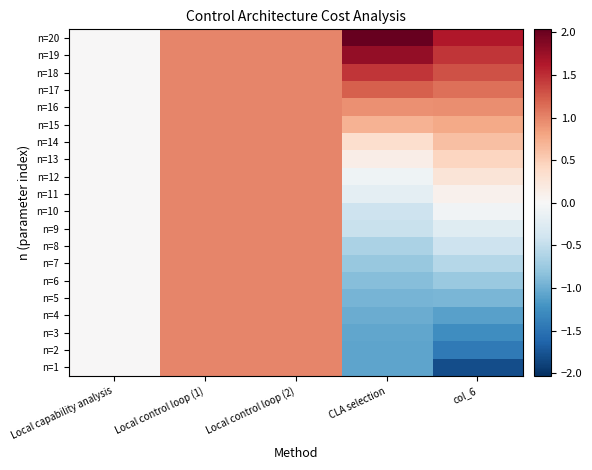

Reading left to right, transcribe all the data shown in this chart.

n=1: Local capability analysis=0.0	Local control loop (1)=1.0	Local control loop (2)=1.0	CLA selection=-1.1	col_6=-1.8
n=2: Local capability analysis=0.0	Local control loop (1)=1.0	Local control loop (2)=1.0	CLA selection=-1.1	col_6=-1.4
n=3: Local capability analysis=0.0	Local control loop (1)=1.0	Local control loop (2)=1.0	CLA selection=-1.1	col_6=-1.3
n=4: Local capability analysis=0.0	Local control loop (1)=1.0	Local control loop (2)=1.0	CLA selection=-1.0	col_6=-1.1
n=5: Local capability analysis=0.0	Local control loop (1)=1.0	Local control loop (2)=1.0	CLA selection=-0.9	col_6=-0.9
n=6: Local capability analysis=0.0	Local control loop (1)=1.0	Local control loop (2)=1.0	CLA selection=-0.9	col_6=-0.8
n=7: Local capability analysis=0.0	Local control loop (1)=1.0	Local control loop (2)=1.0	CLA selection=-0.8	col_6=-0.6
n=8: Local capability analysis=0.0	Local control loop (1)=1.0	Local control loop (2)=1.0	CLA selection=-0.6	col_6=-0.4
n=9: Local capability analysis=0.0	Local control loop (1)=1.0	Local control loop (2)=1.0	CLA selection=-0.5	col_6=-0.2
n=10: Local capability analysis=0.0	Local control loop (1)=1.0	Local control loop (2)=1.0	CLA selection=-0.4	col_6=-0.1
n=11: Local capability analysis=0.0	Local control loop (1)=1.0	Local control loop (2)=1.0	CLA selection=-0.2	col_6=0.1
n=12: Local capability analysis=0.0	Local control loop (1)=1.0	Local control loop (2)=1.0	CLA selection=-0.1	col_6=0.3
n=13: Local capability analysis=0.0	Local control loop (1)=1.0	Local control loop (2)=1.0	CLA selection=0.1	col_6=0.4
n=14: Local capability analysis=0.0	Local control loop (1)=1.0	Local control loop (2)=1.0	CLA selection=0.3	col_6=0.6
n=15: Local capability analysis=0.0	Local control loop (1)=1.0	Local control loop (2)=1.0	CLA selection=0.7	col_6=0.8
n=16: Local capability analysis=0.0	Local control loop (1)=1.0	Local control loop (2)=1.0	CLA selection=0.9	col_6=0.9
n=17: Local capability analysis=0.0	Local control loop (1)=1.0	Local control loop (2)=1.0	CLA selection=1.2	col_6=1.1
n=18: Local capability analysis=0.0	Local control loop (1)=1.0	Local control loop (2)=1.0	CLA selection=1.5	col_6=1.3
n=19: Local capability analysis=0.0	Local control loop (1)=1.0	Local control loop (2)=1.0	CLA selection=1.8	col_6=1.5
n=20: Local capability analysis=0.0	Local control loop (1)=1.0	Local control loop (2)=1.0	CLA selection=2.0	col_6=1.6